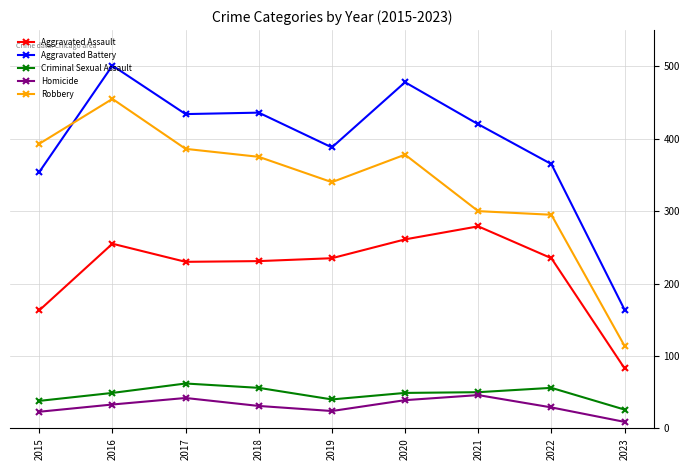

The value of Aggravated Assault at 2019 is 235. True or false?

True